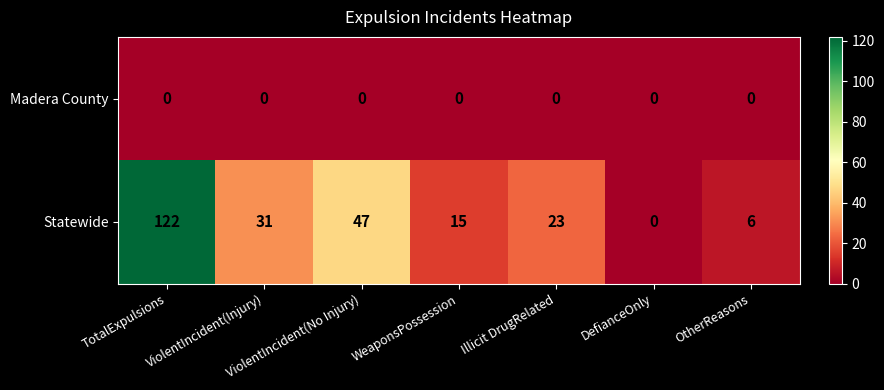

List the series in order of their overall mean, highest first.

Statewide, Madera County